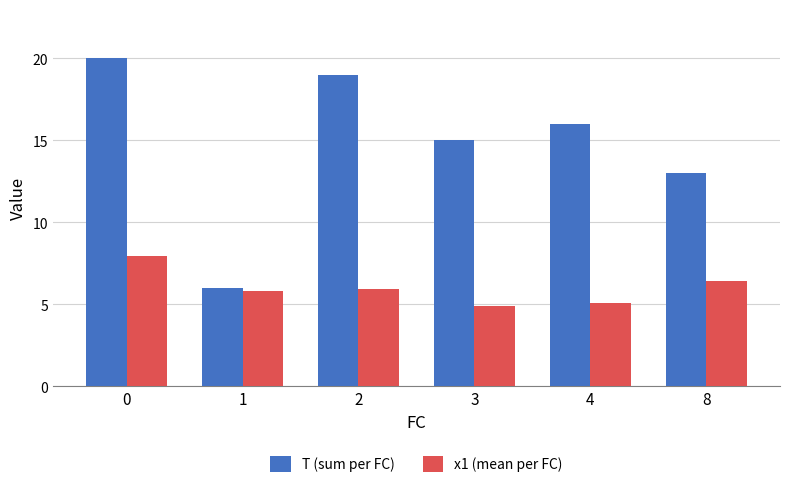

What is the average value of the T (sum per FC) series?

14.8